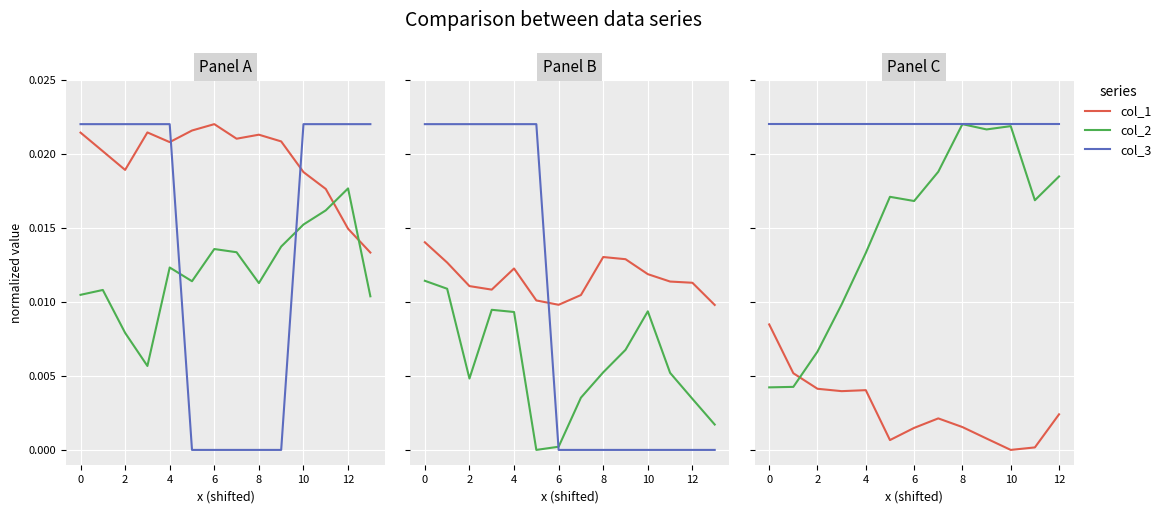

In col_2, how many points are higher than both neighbors (excluding endpoints)?

3